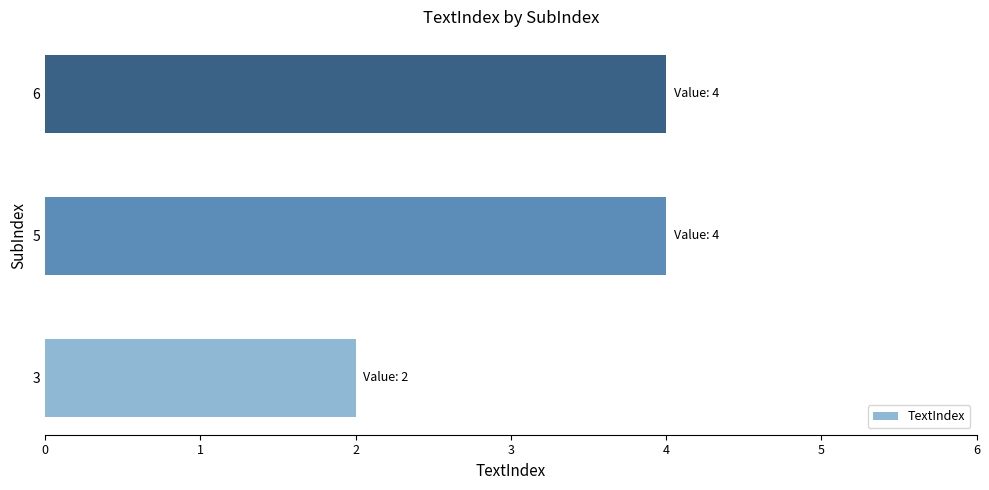

The value at 5 is 4. True or false?

True